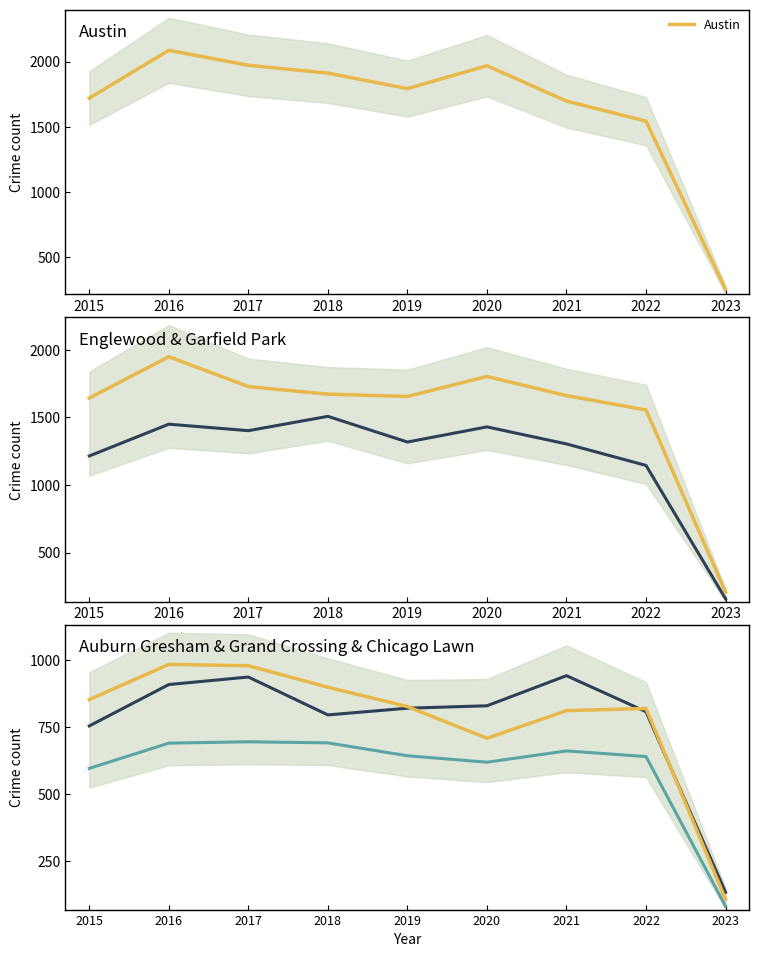

Reading right to left, what are all the values shown in this chart?

Austin: 249	1542	1696	1968	1792	1911	1971	2086	1719
Englewood: 206	1554	1660	1802	1654	1671	1727	1948	1642
Garfield Park: 158	1144	1303	1429	1317	1507	1401	1449	1214
Auburn Gresham: 109	819	811	708	826	898	978	983	852
Grand Crossing: 135	807	941	829	820	795	936	908	754
Chicago Lawn: 83	640	661	619	643	691	695	690	596